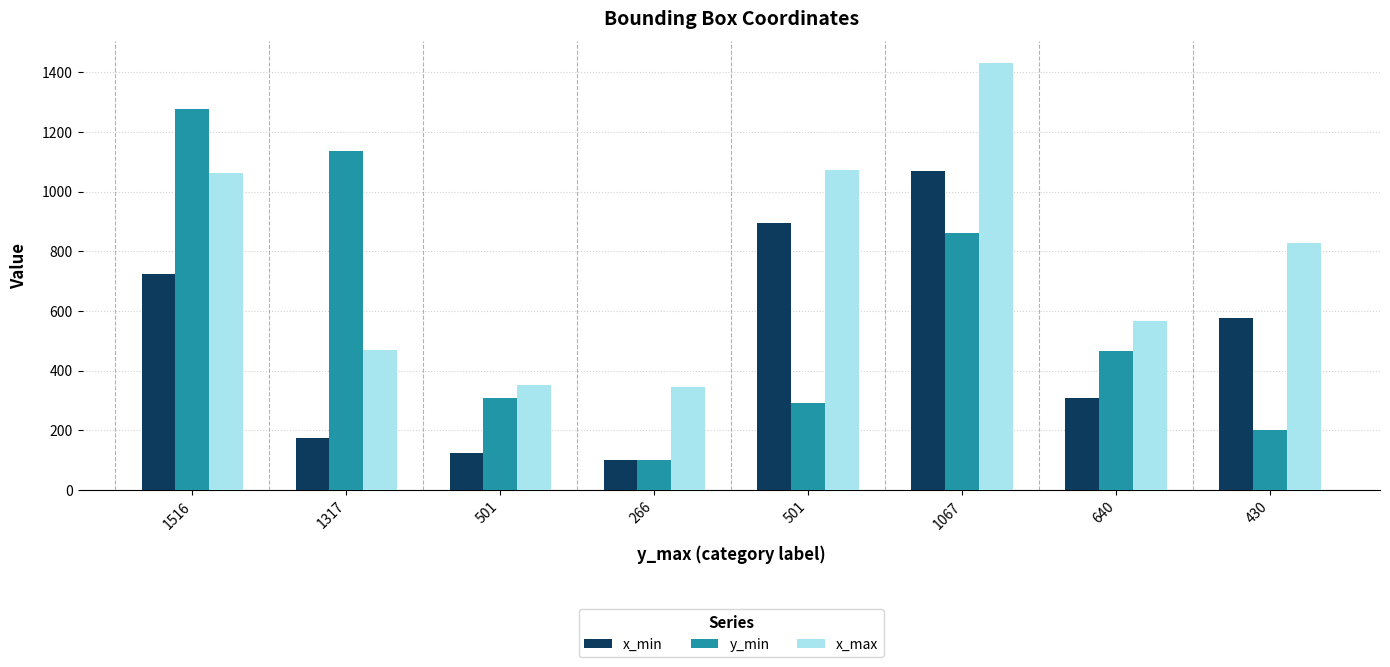

Rank the series at 640 from highest to lowest value.

x_max, y_min, x_min